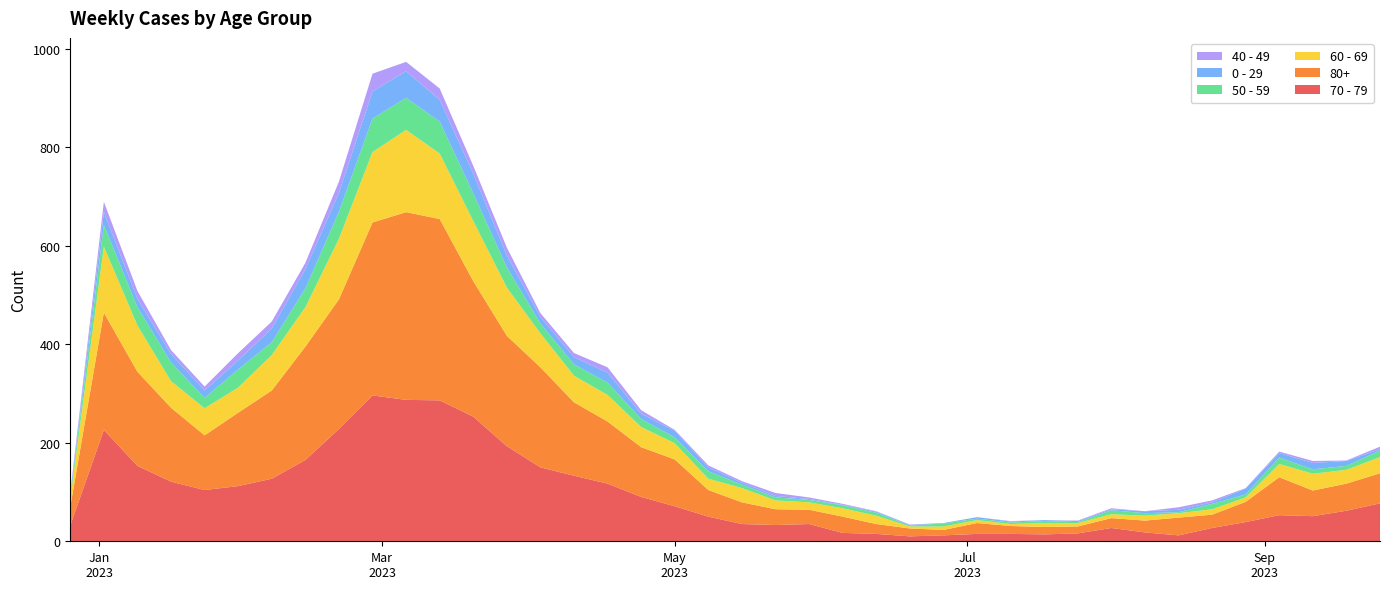

Reading left to right, list all the values displayed in this chart.

70 - 79: 32	226	153	121	104	112	127	165	228	296	287	286	253	193	150	133	117	90	71	50	35	33	35	17	15	10	12	15	15	14	16	27	18	12	27	39	53	51	62	77
80+: 38	238	191	150	111	149	179	230	263	351	381	368	275	224	203	149	126	101	95	54	44	32	29	33	20	16	11	22	16	15	14	20	24	36	27	41	77	52	55	61
60 - 69: 16	134	94	54	55	51	72	80	123	143	167	133	122	98	69	54	54	41	33	23	29	18	15	17	17	4	7	6	4	8	7	8	10	9	11	9	27	34	28	33
50 - 59: 5	44	37	38	21	37	26	38	55	68	65	65	56	41	20	23	25	16	12	15	7	6	5	6	6	2	6	3	3	4	2	8	5	2	11	6	13	9	8	13
0 - 29: 4	26	17	17	15	18	28	39	38	55	54	44	40	24	13	15	20	11	13	8	4	3	2	1	2	1	1	3	2	2	2	2	4	5	3	12	9	13	10	3
40 - 49: 4	21	16	8	8	15	14	13	23	36	19	23	16	16	8	8	11	7	2	4	3	6	3	2	1	1	0	0	1	0	1	2	0	5	4	1	3	4	1	5